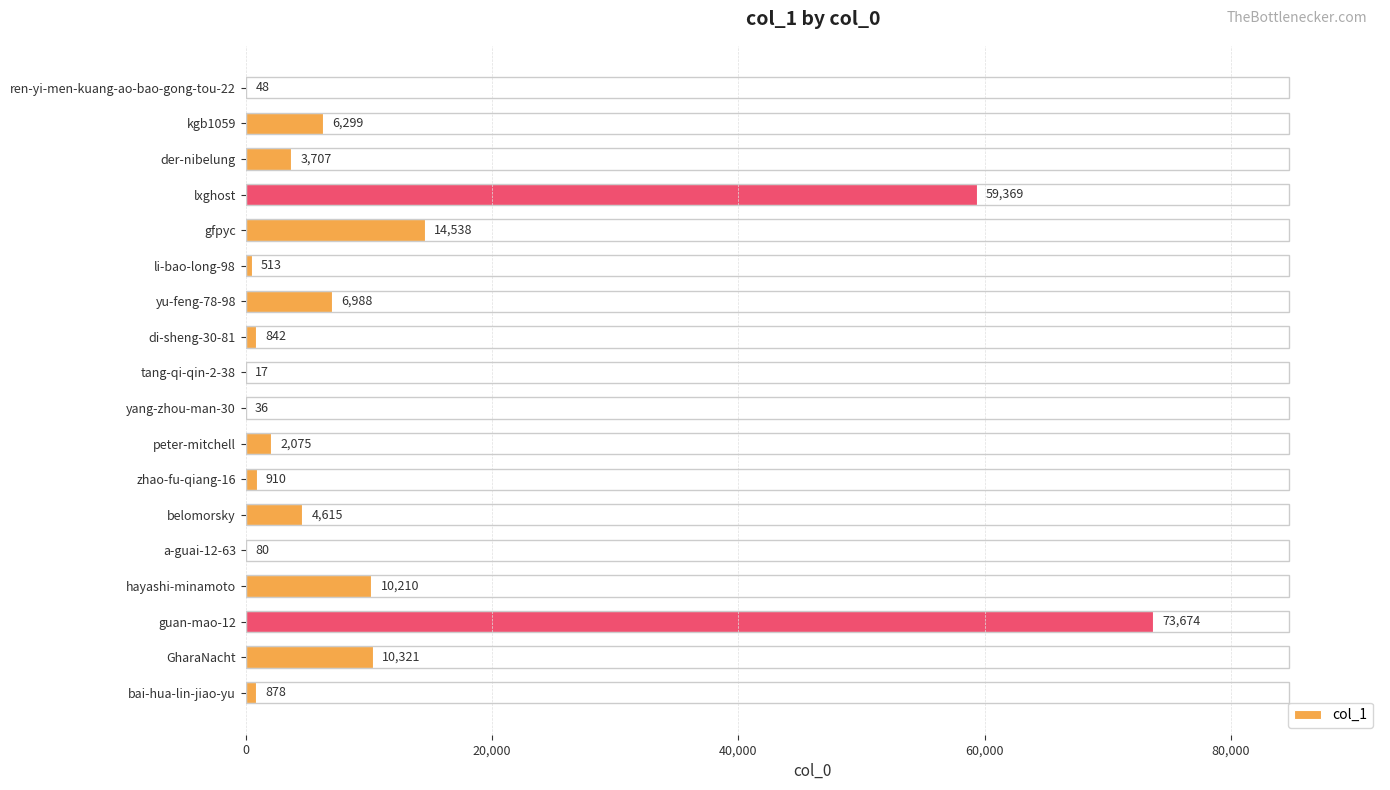

What is the change in value from tang-qi-qin-2-38 to a-guai-12-63?

+63